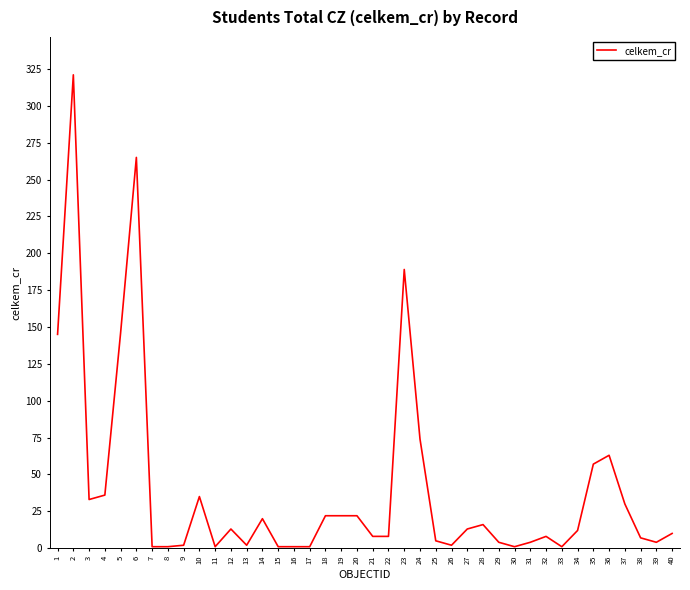

What is the ratio of the value at 34 to the value at 32?

1.5